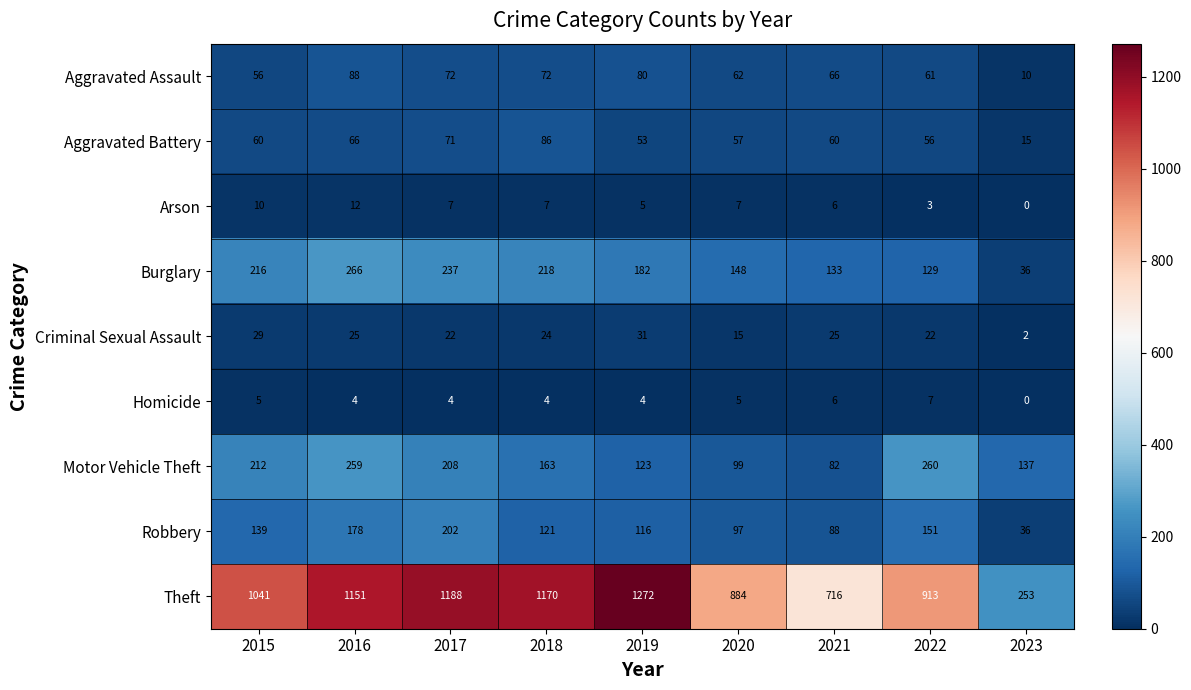

At 2022, list the series in order from smallest to largest.

Arson, Homicide, Criminal Sexual Assault, Aggravated Battery, Aggravated Assault, Burglary, Robbery, Motor Vehicle Theft, Theft